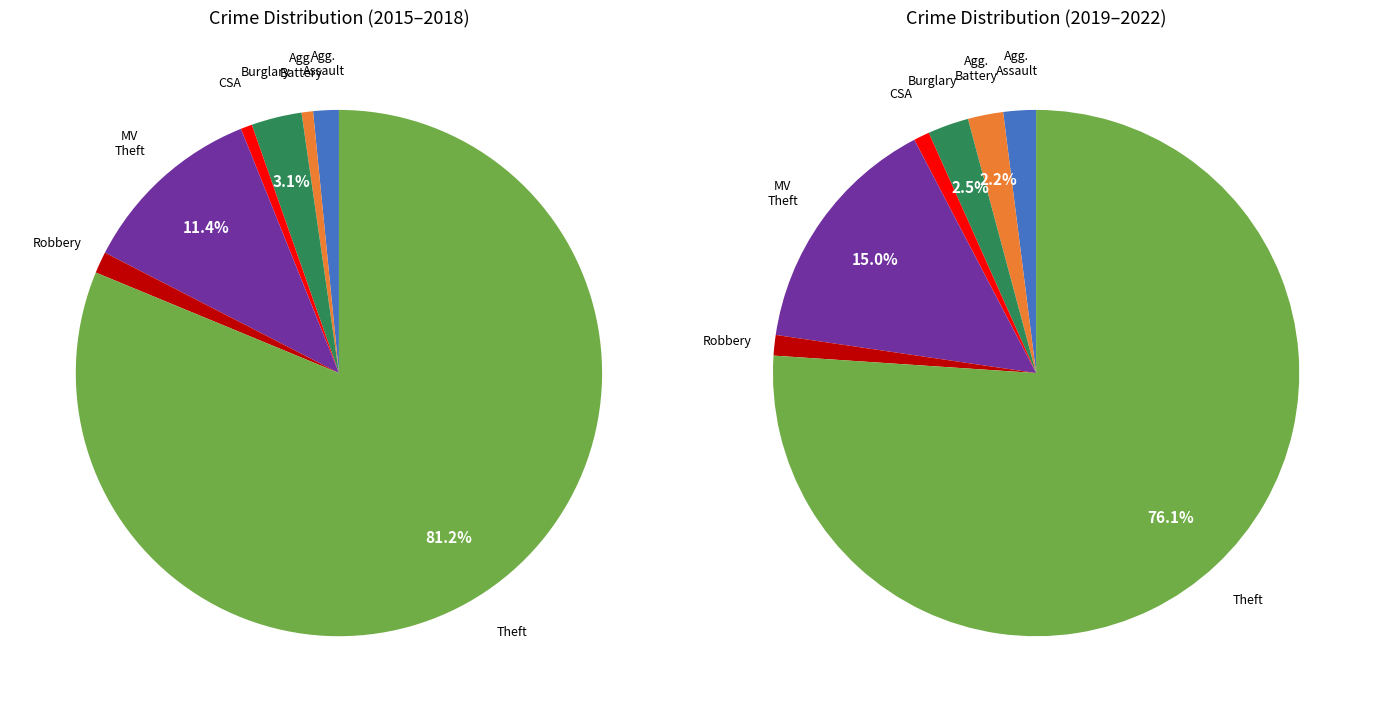

What portion of the pie excludes 1?

73.5%